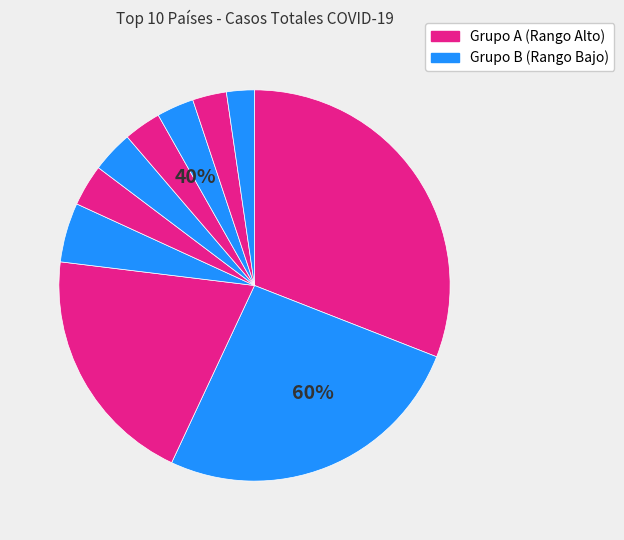

Do India and Brasil together represent more than half of the pie?

No